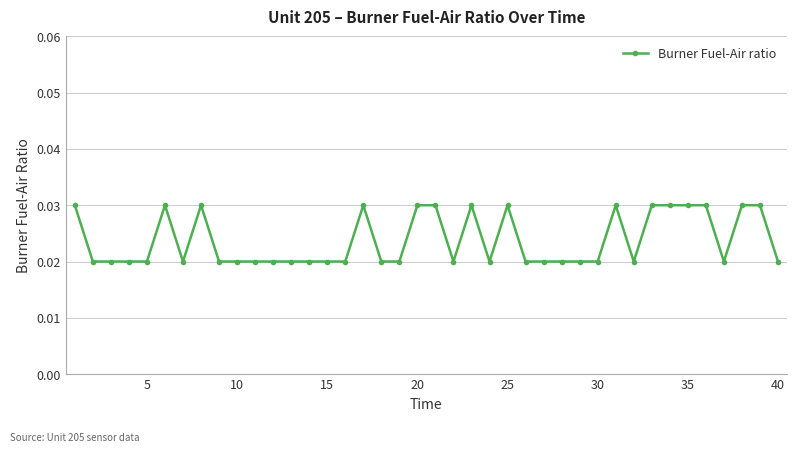

True or false: there are more than 1 points higher than both neighbors.

True